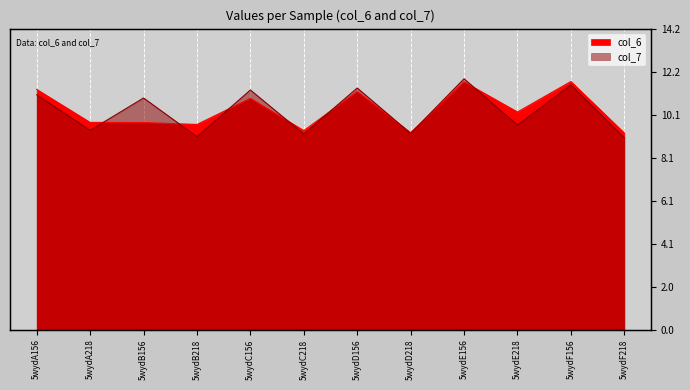

Is the value of col_7 at 5wydF156 greater than the value of col_6 at 5wydD218?

Yes